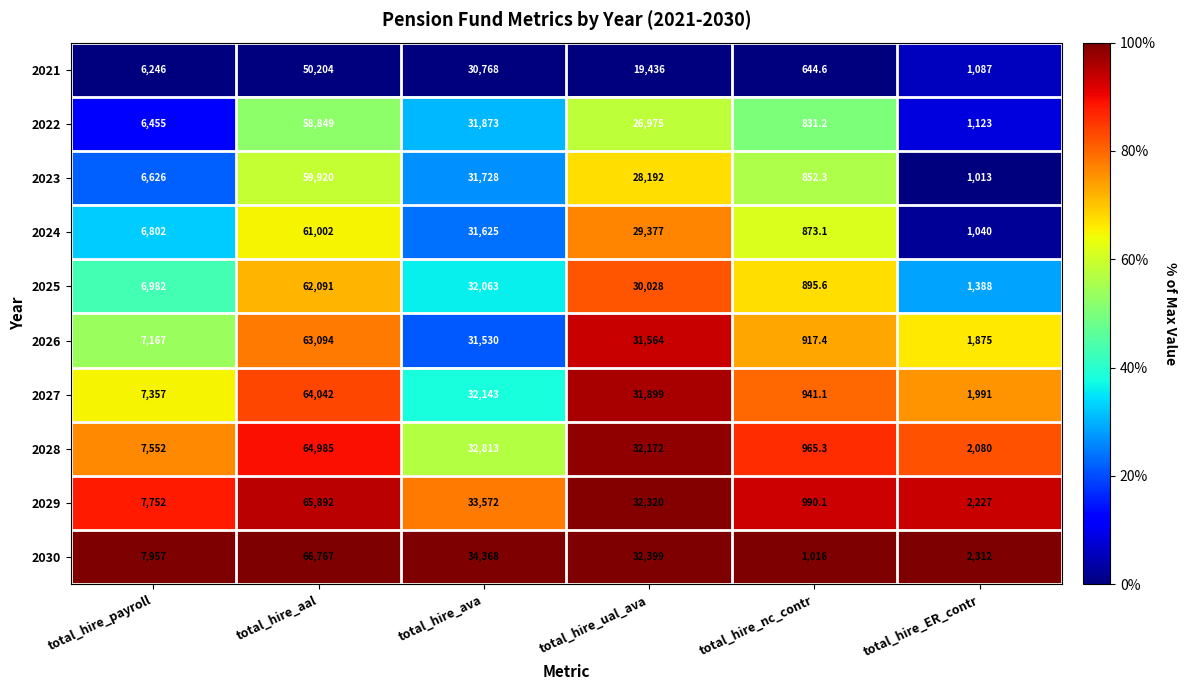

The value of 2028 at total_hire_nc_contr is 965.3. True or false?

True